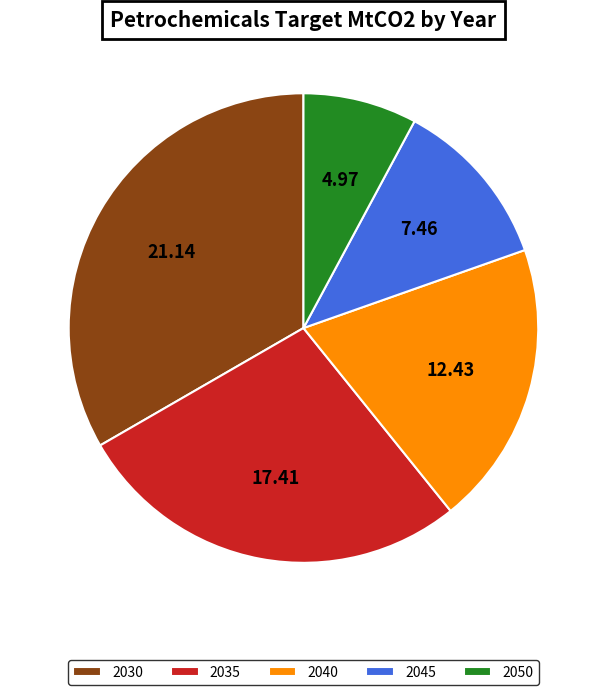

To the nearest percent, what is the combined percentage of 2045 and 2040?

31%